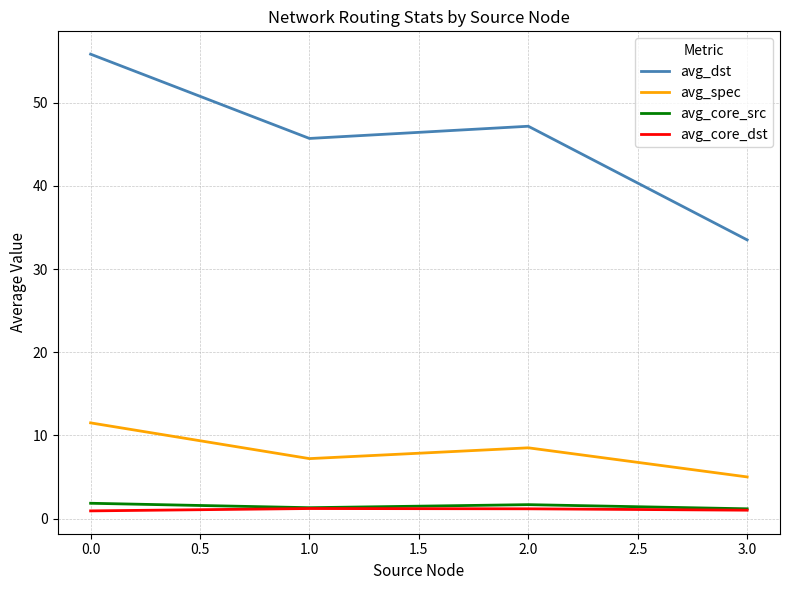

Which series has the largest range (max minus min)?

avg_dst